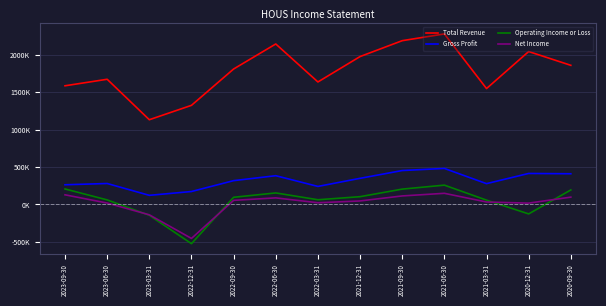

True or false: Net Income and Gross Profit cross at least once.

False